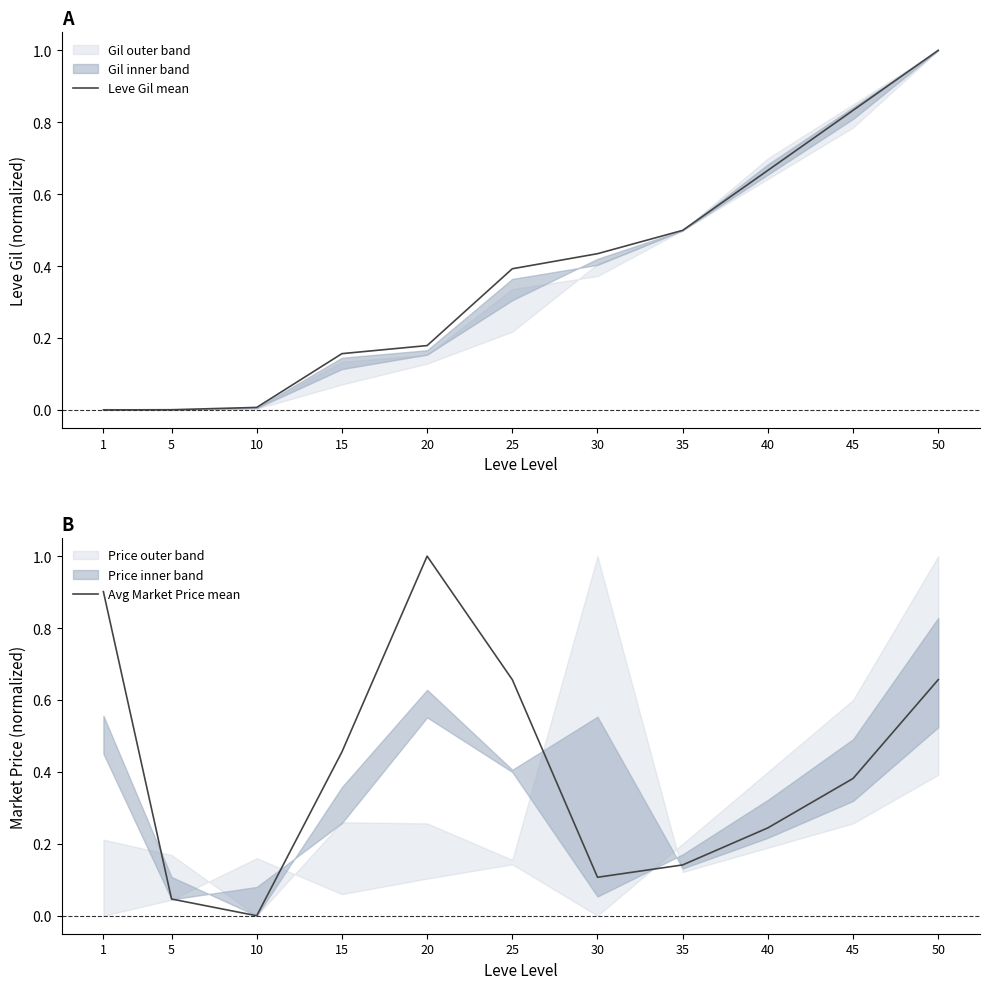

What value does the Avg Market Price mean series have at 25?

0.7